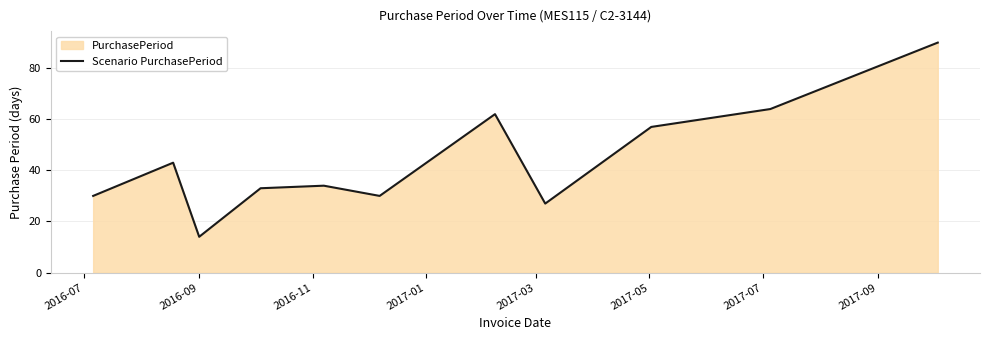

What is the difference between the maximum and minimum values?

76